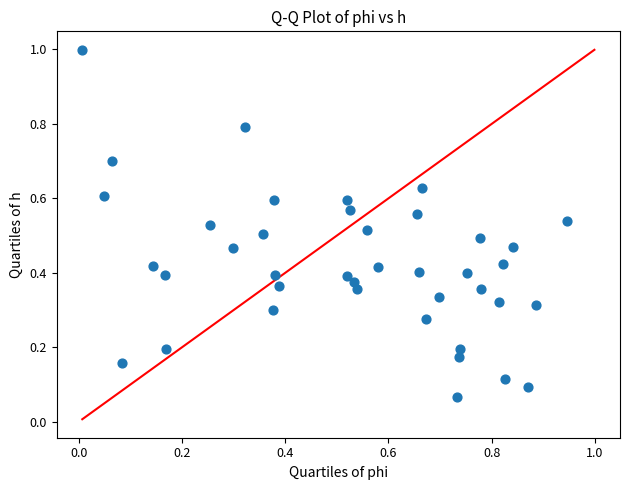

What is the range of X values (max minus min)?

0.9